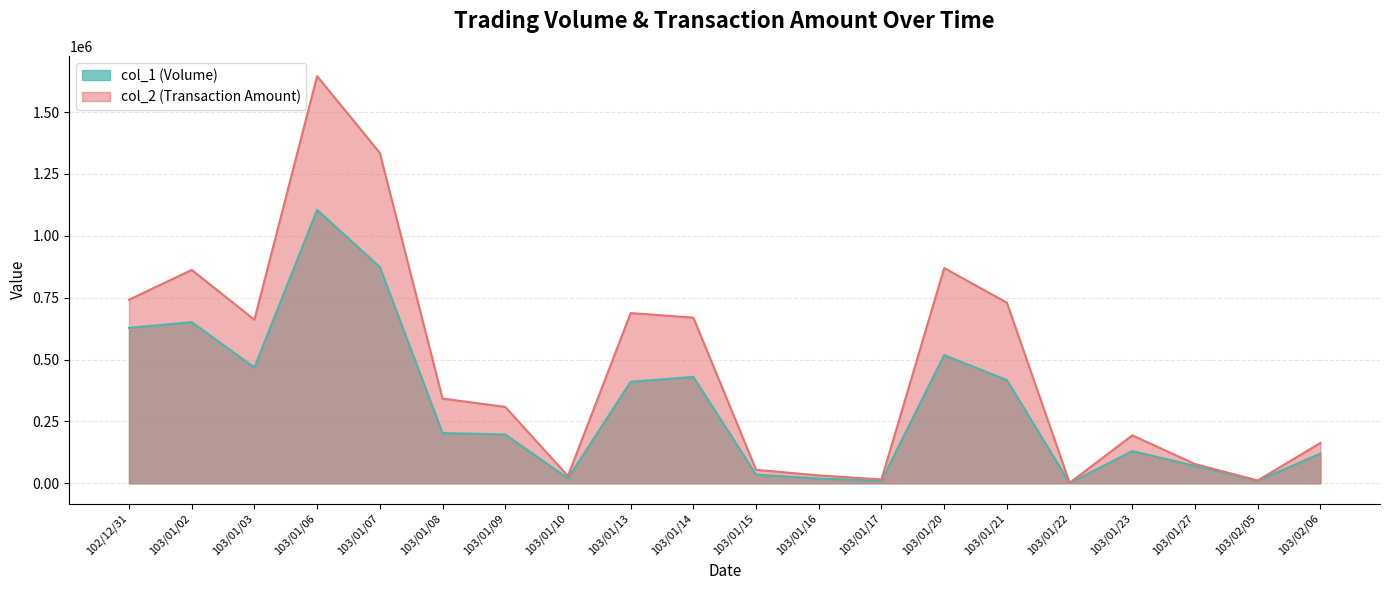

At how many categories does at least one series exceed 1202197?

2